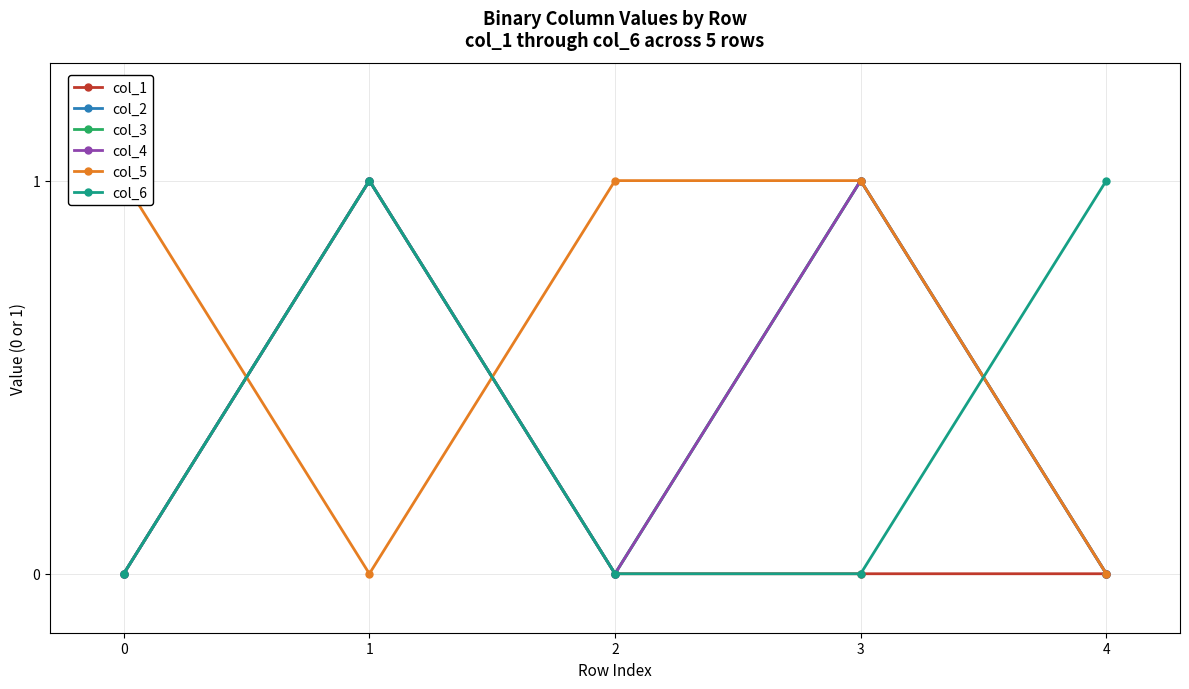

What is the maximum value shown in the chart?

1